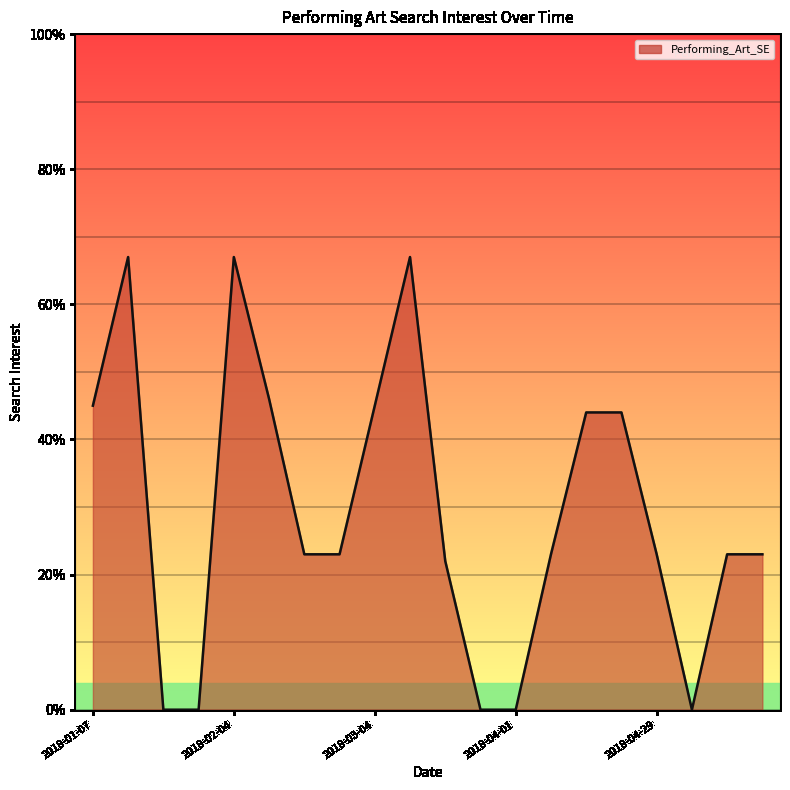

How many lines are shown in the chart?

1